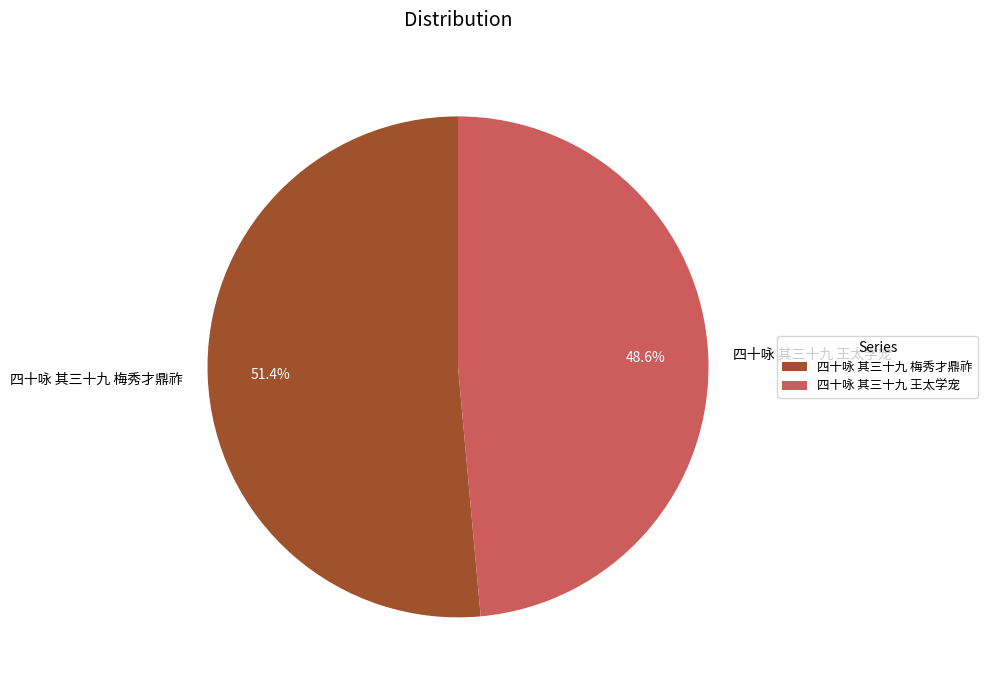

What percentage is the 四十咏 其三十九 梅秀才鼎祚 slice, to the nearest percent?

51%